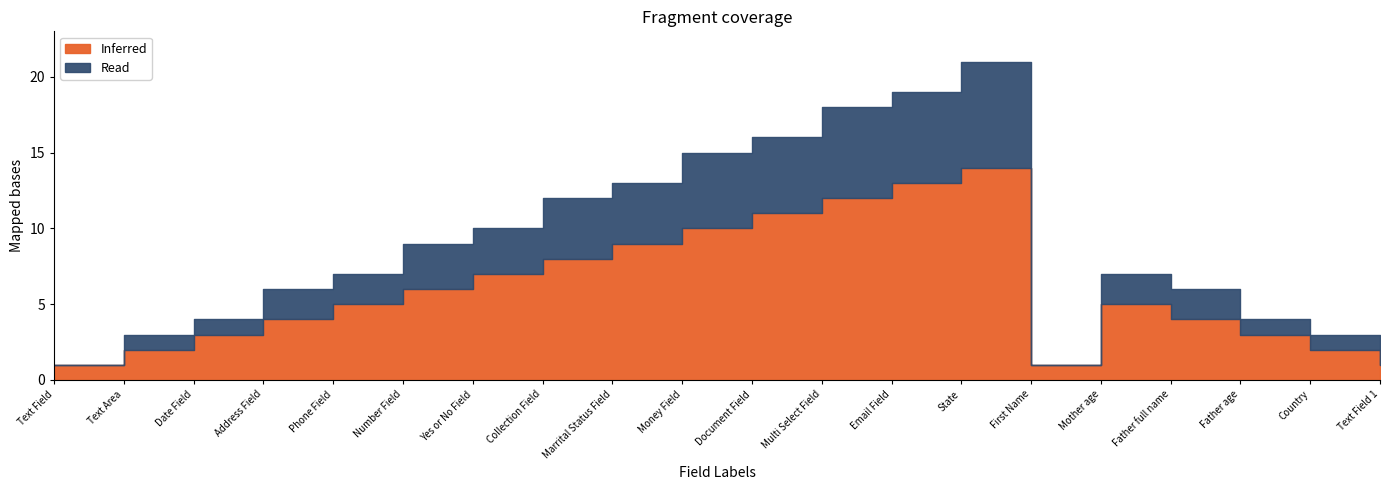

The value of Read at Date Field is 1. True or false?

True